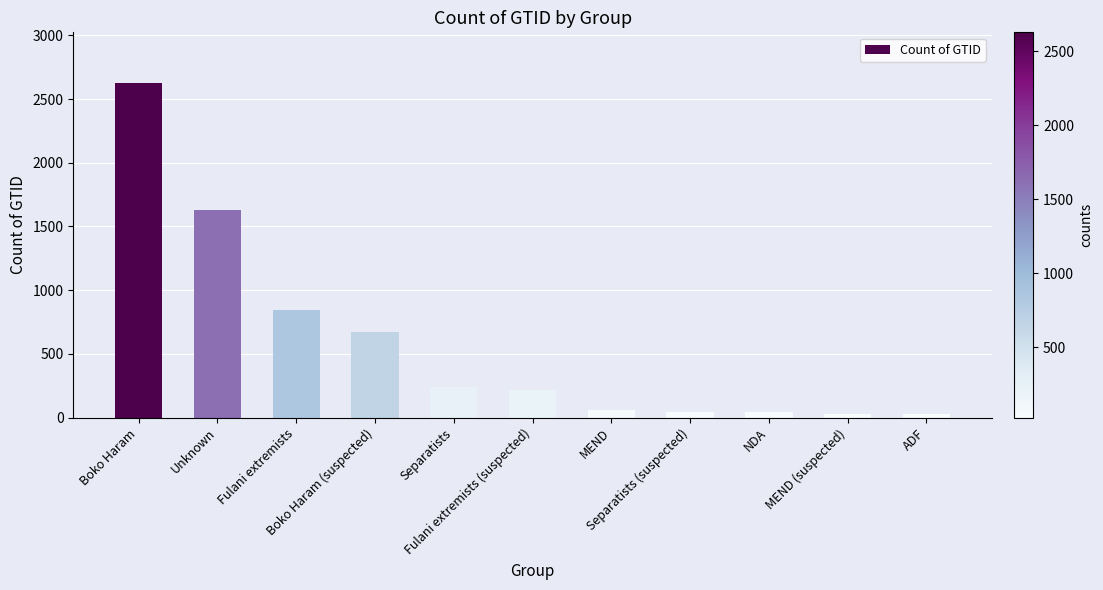

What is the label of the 5th bar from the left?

Separatists